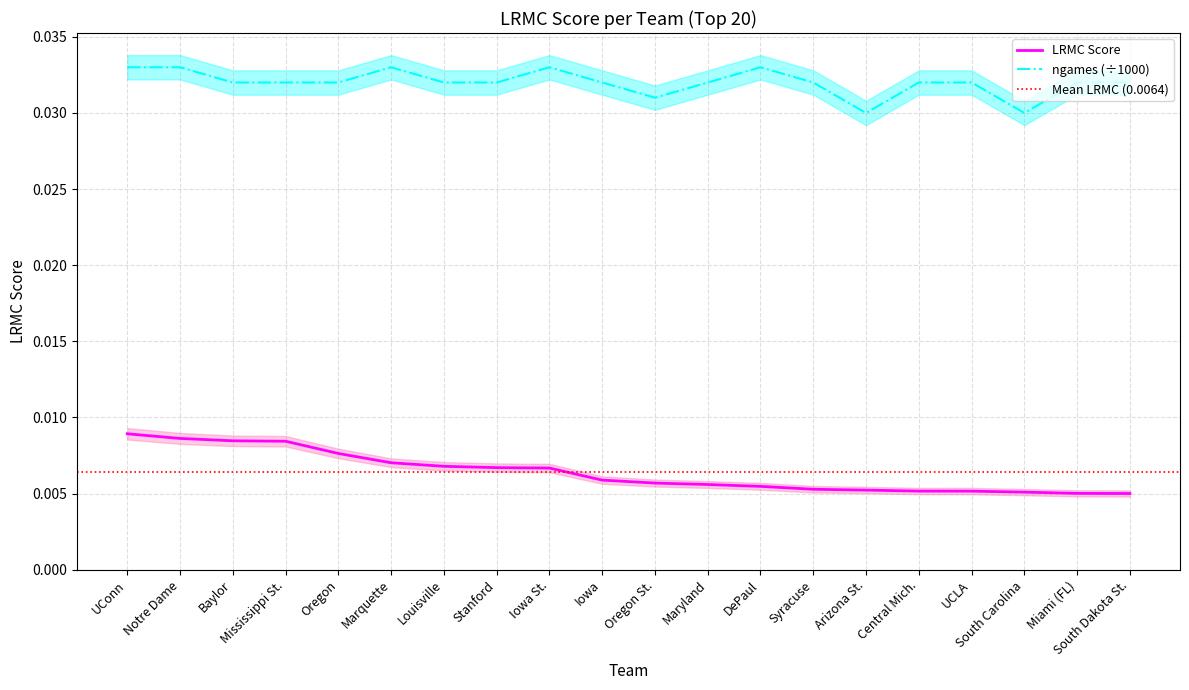

At which label is LRMC closest to 0?

South Dakota St.